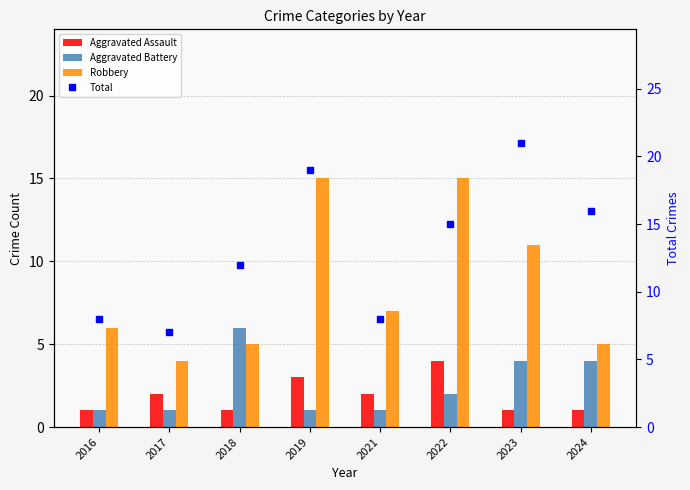

Which label corresponds to the smallest value in the chart?

2016